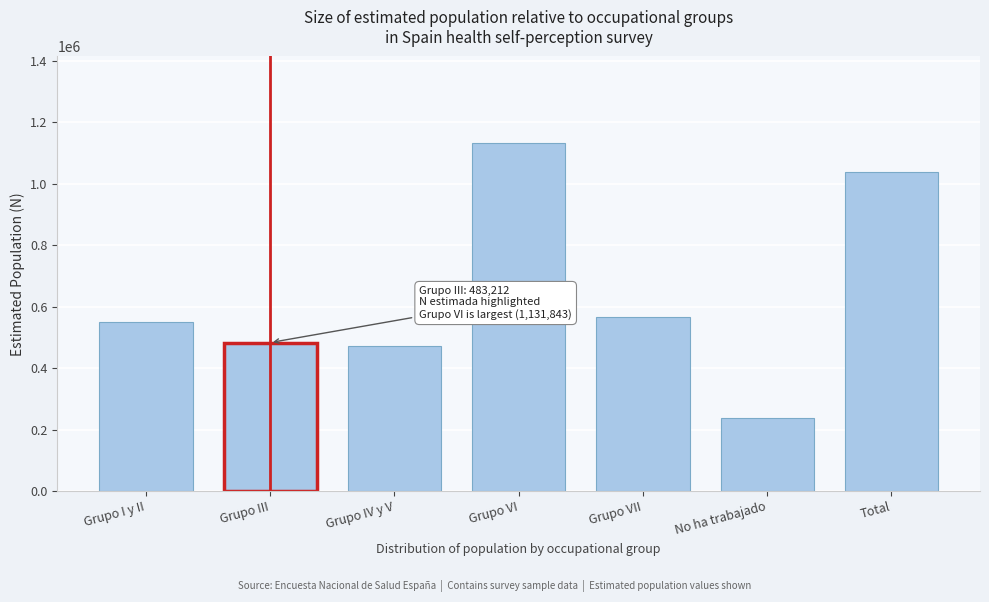

Reading left to right, transcribe all the data shown in this chart.

550618	483212	471612	1131843	567964	237228	1039029